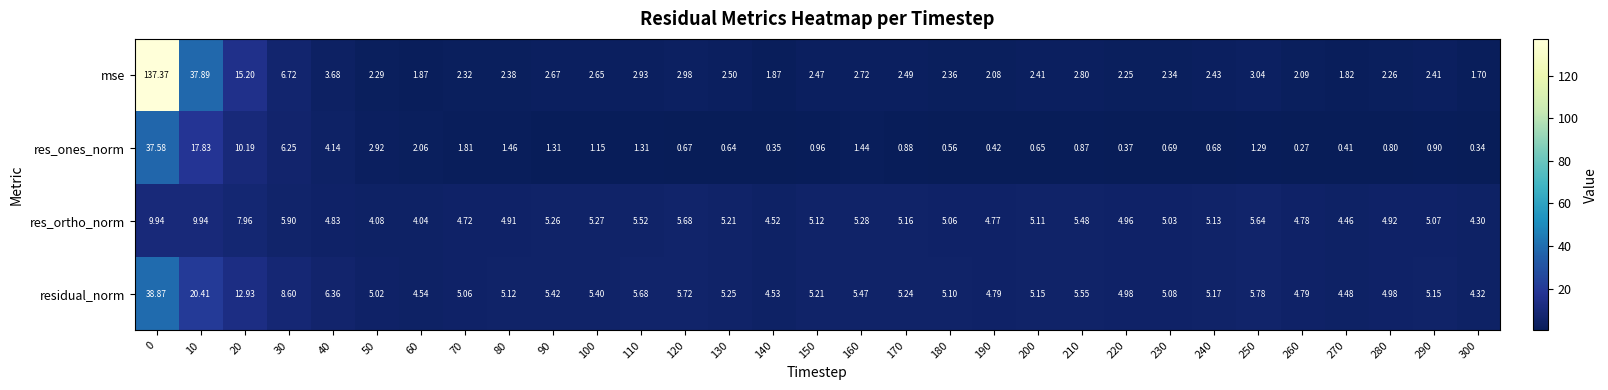

List the series in order of their peak value, lowest first.

res_ortho_norm, res_ones_norm, residual_norm, mse